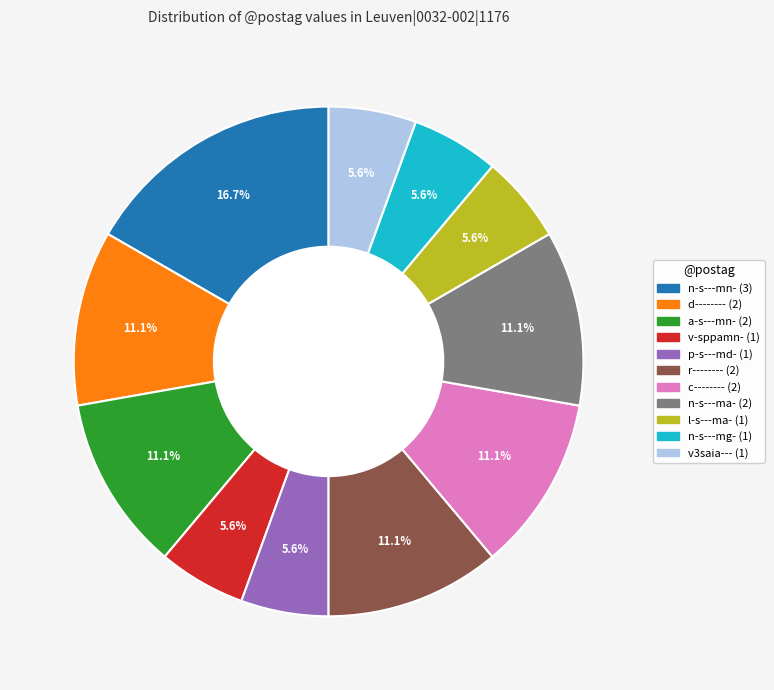

How many slices are in this pie chart?

11